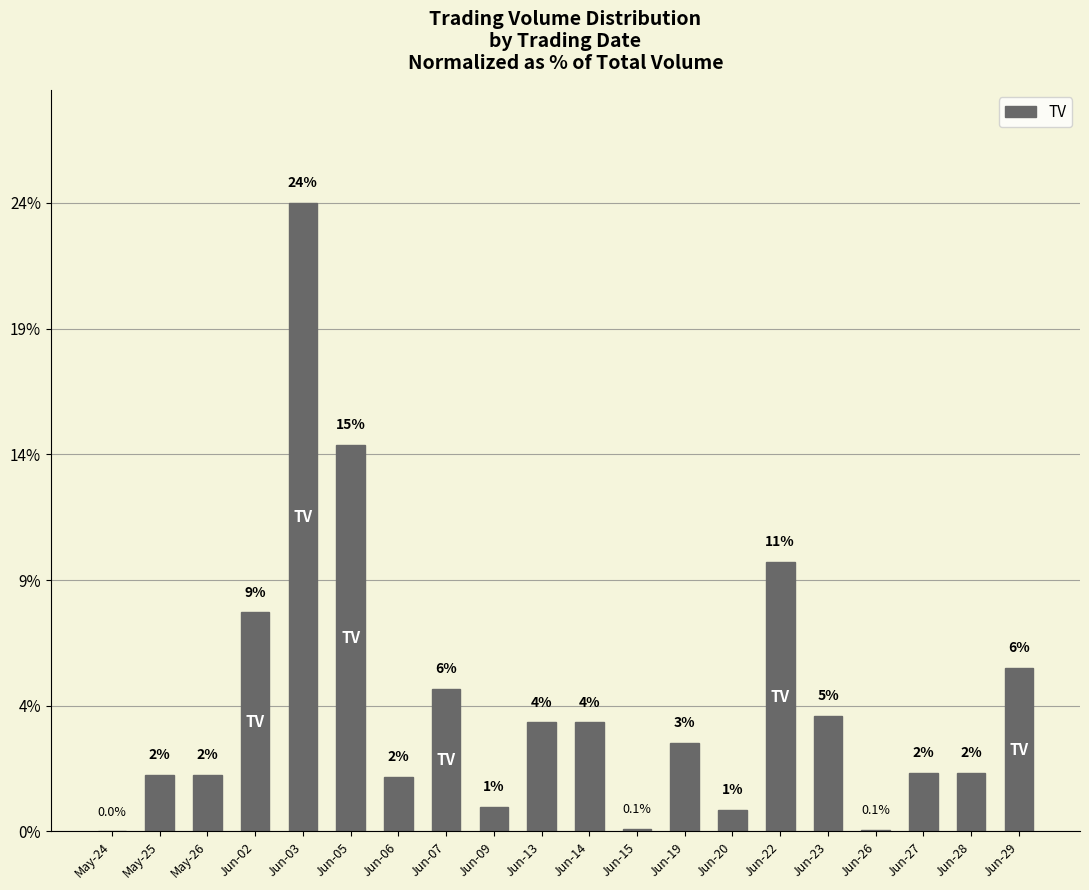

Are the bars horizontal?

No